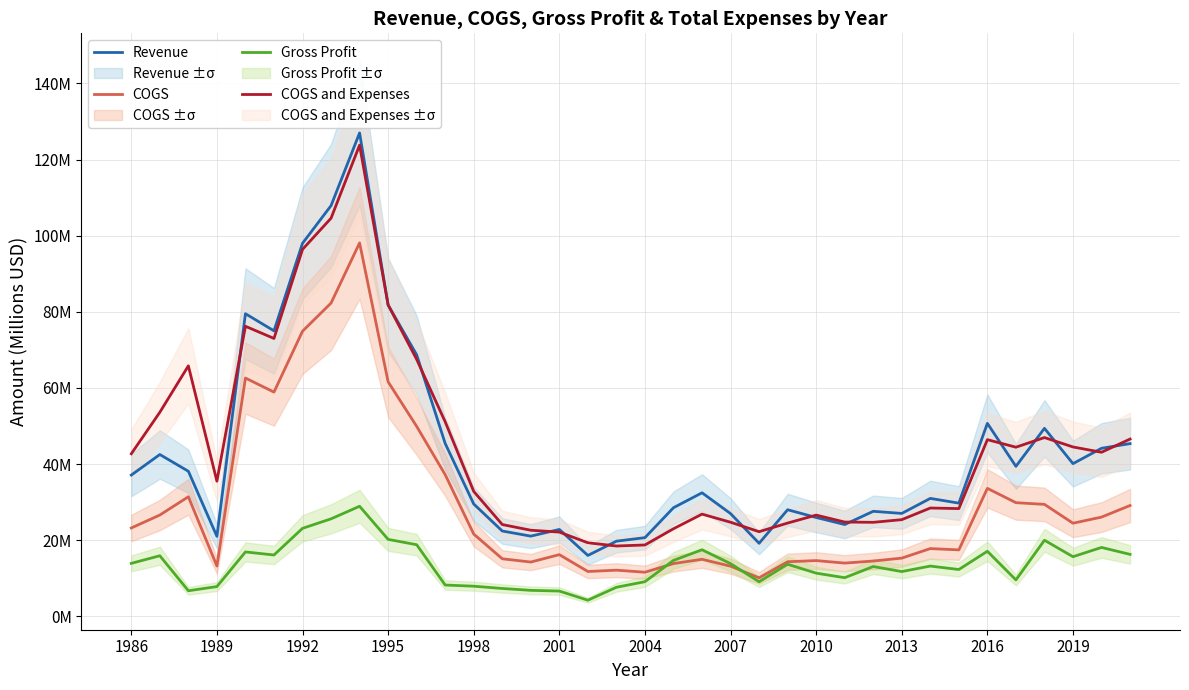

What is the value of the Revenue point at the 32nd from the left?

39.4